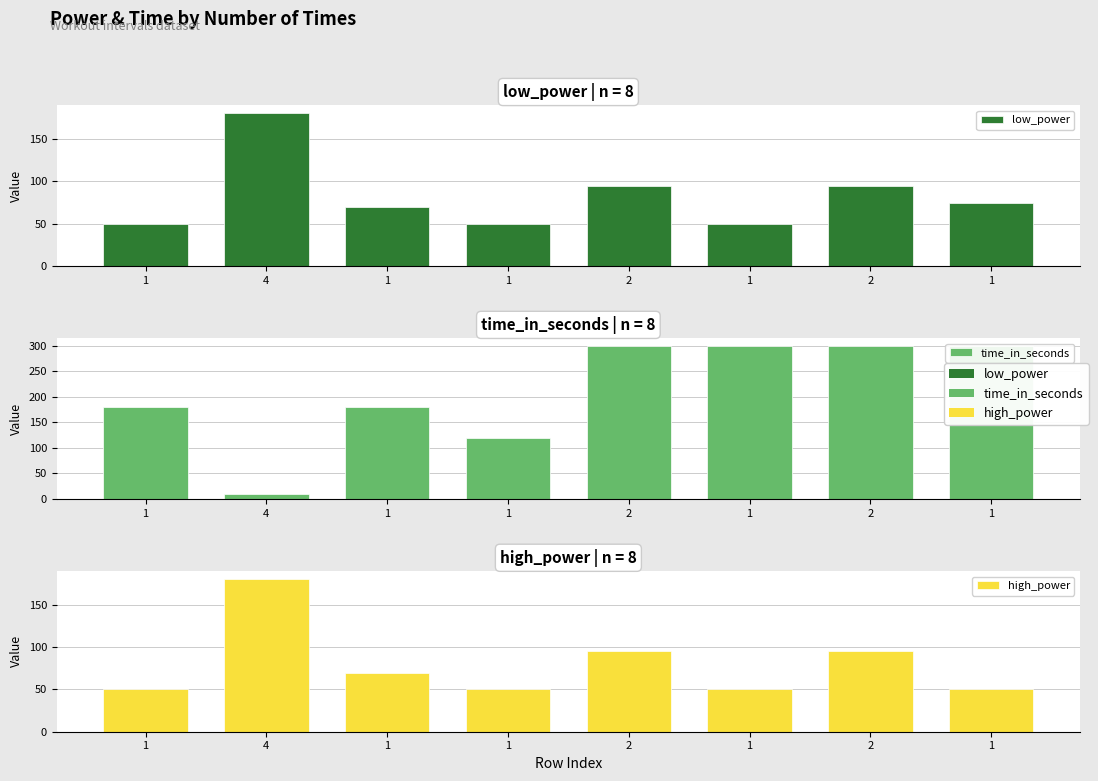

What is the value of the low_power bar at the 4th from the left?

50